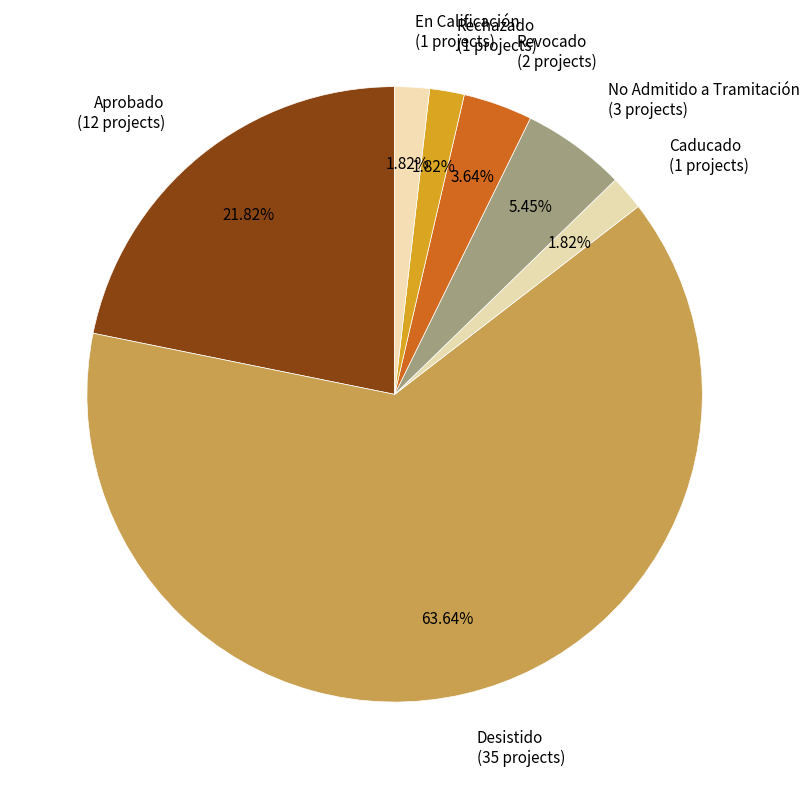

The Rechazado slice represents 2% of the pie. True or false?

True